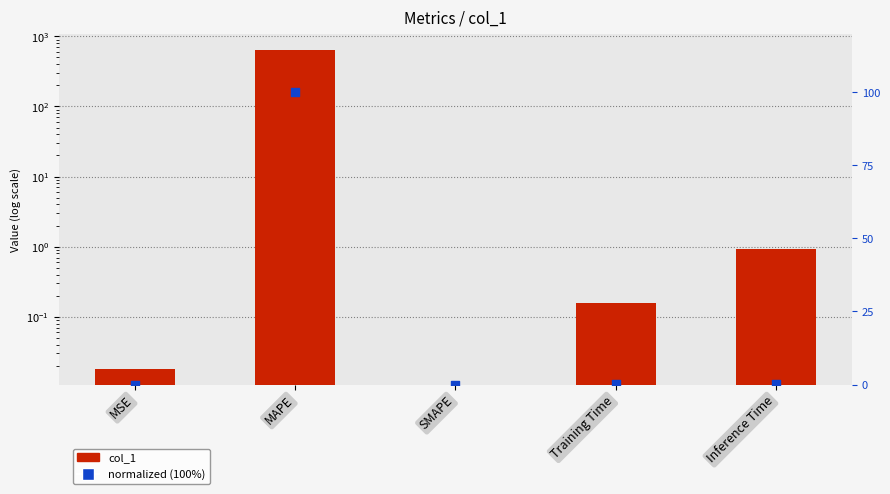

What is the total value across all series at Training Time?

0.2